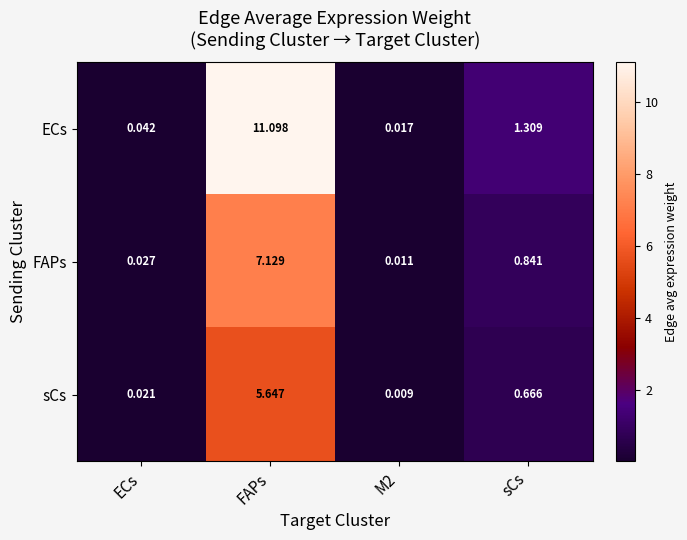

Where is ECs nearest to the value 5?

sCs